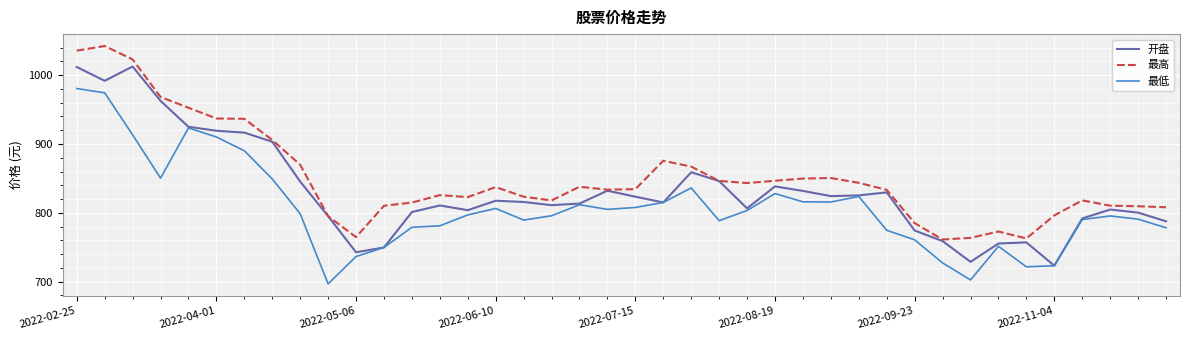

True or false: 最低 has more than 0 interior local peaks.

True